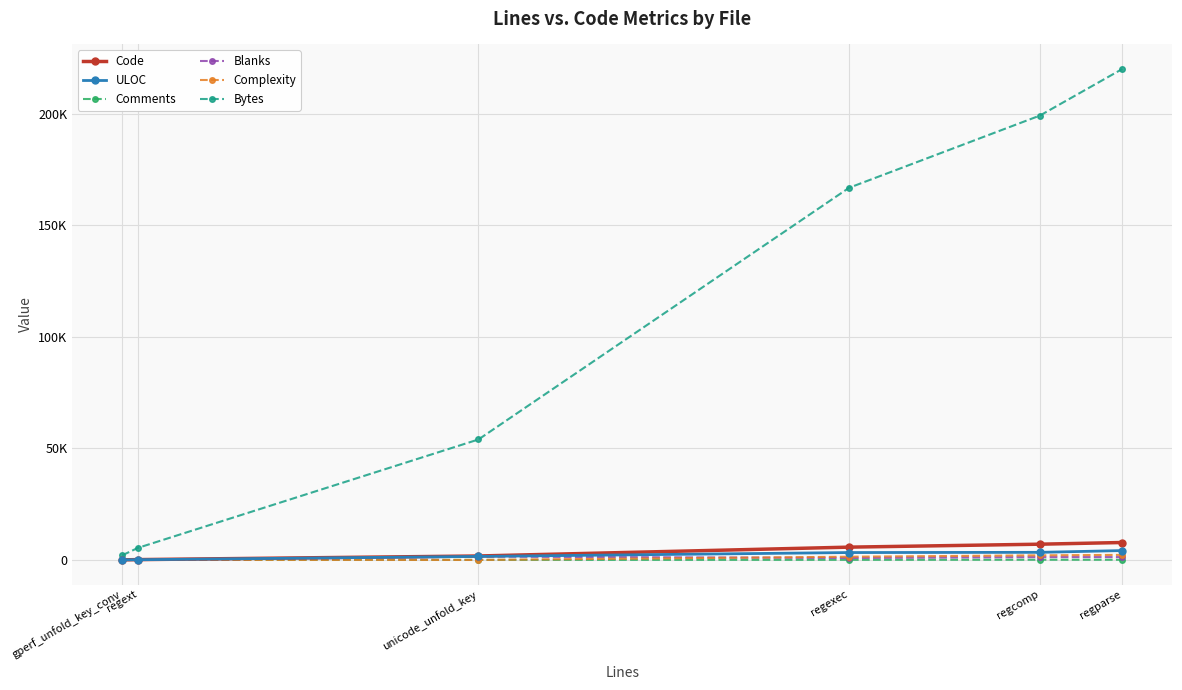

What are all the series names shown in the legend?

Code, ULOC, Comments, Blanks, Complexity, Bytes